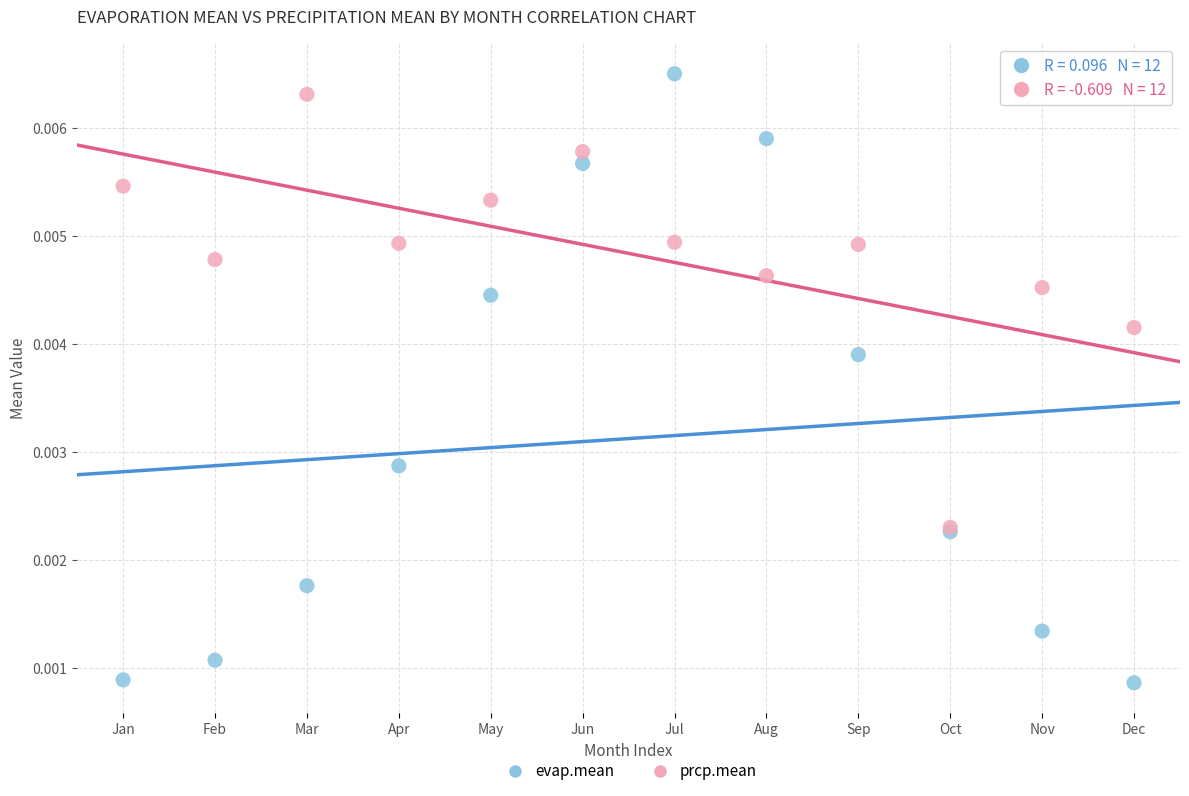

What are all the series names shown in the legend?

evap.mean, prcp.mean